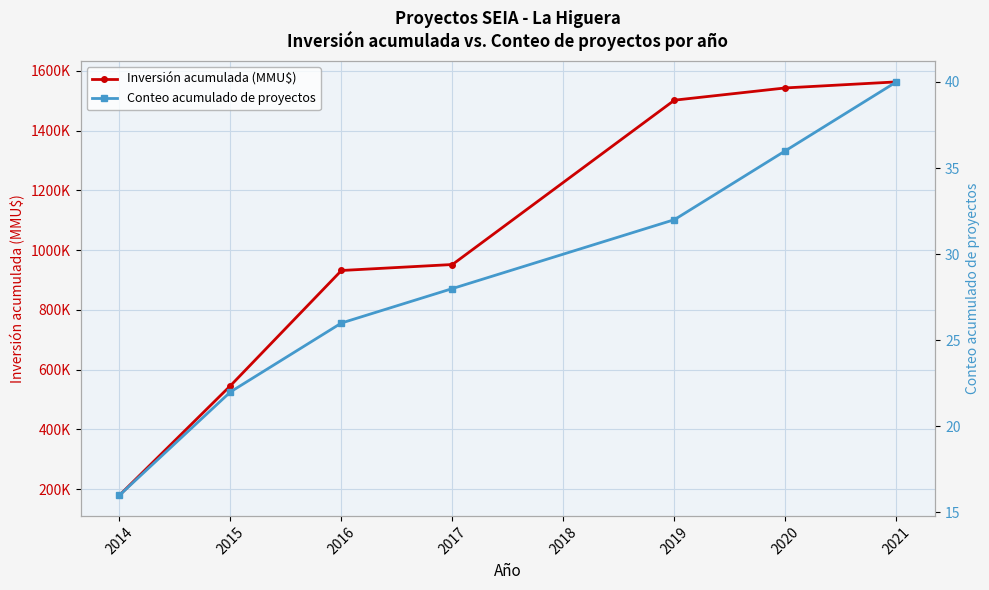

What is the sum of all Inversión acumulada (MMU$) values?

7217043